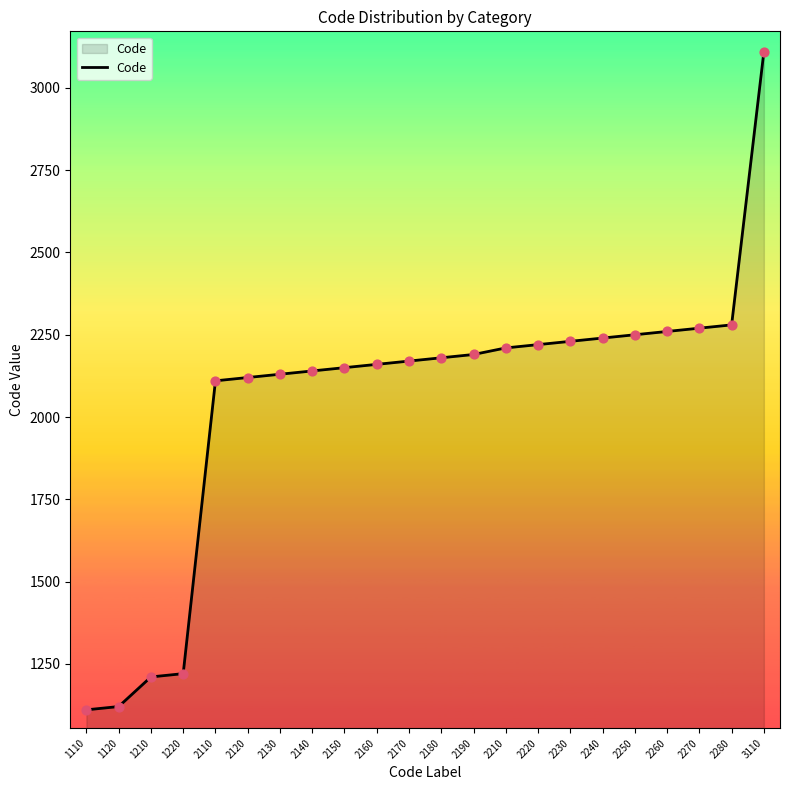

Between 2130 and 2160, which is larger?

2160